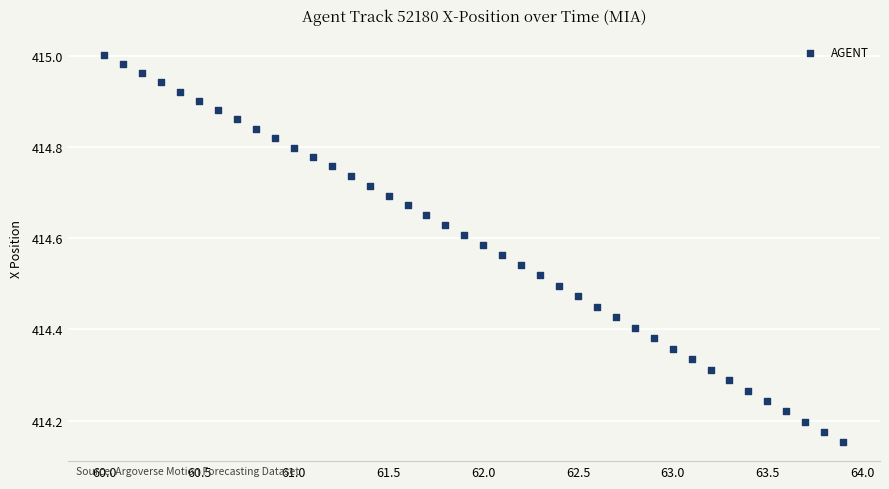

What is the range of X values (max minus min)?

3.9